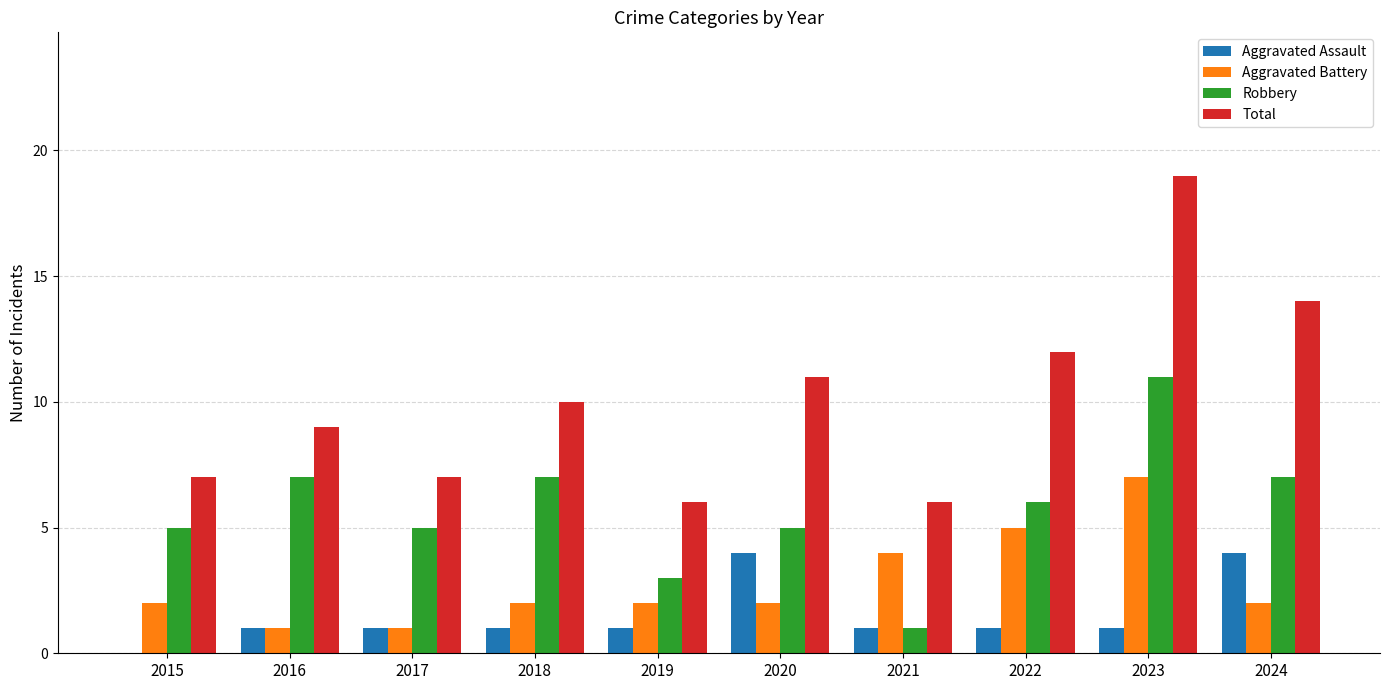

What is the sum of all Robbery values?

57